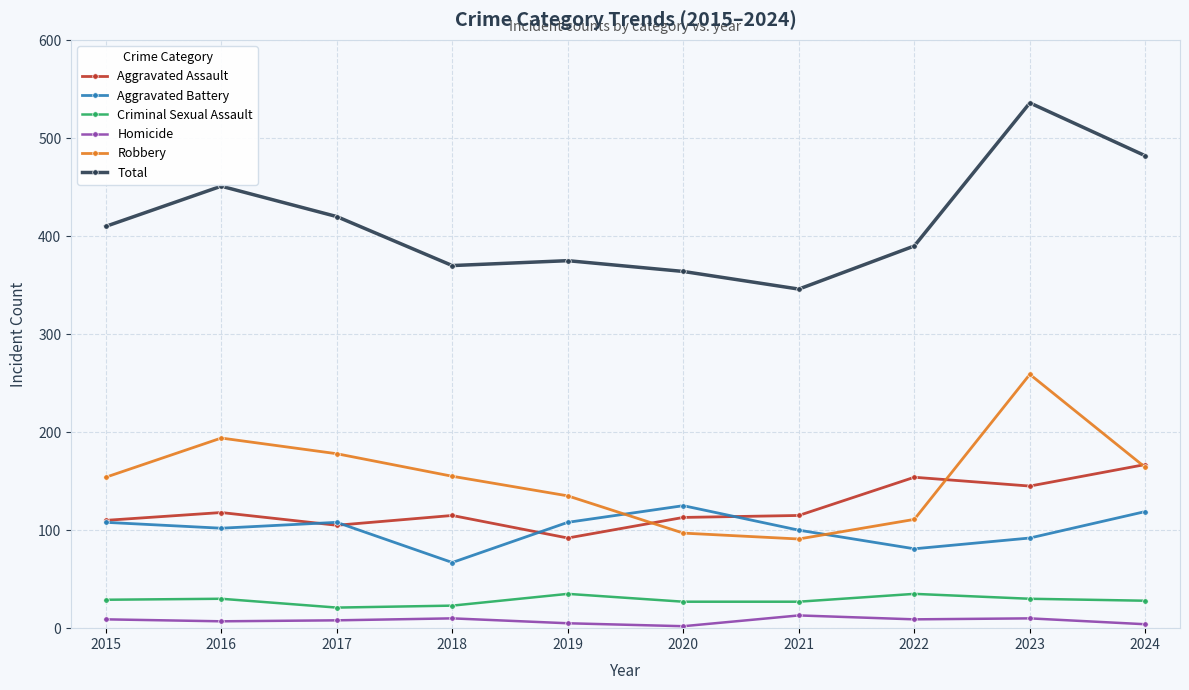

Which category has the lowest value in the Total series?

2021